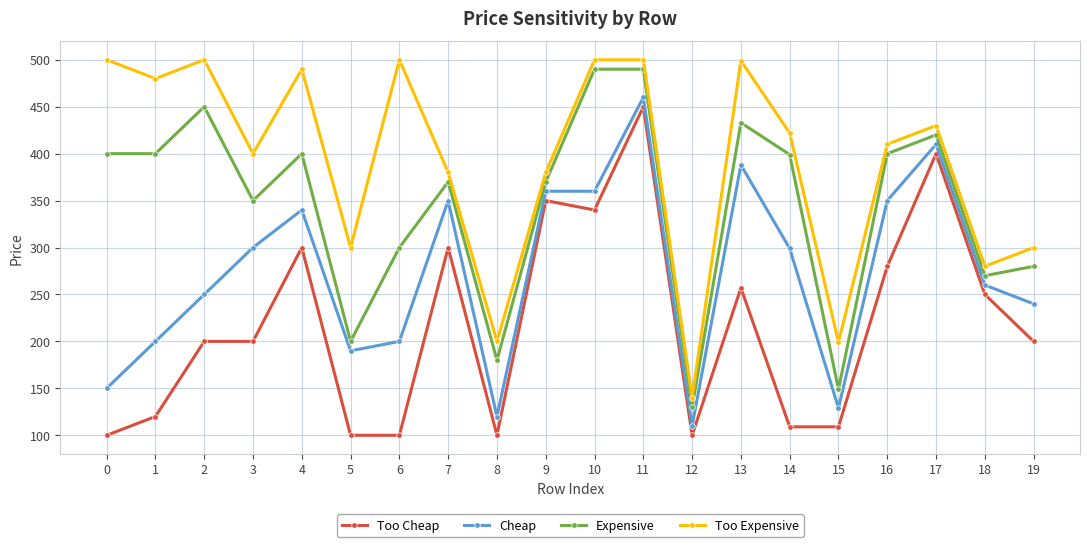

True or false: Expensive and Too Cheap cross at least once.

False